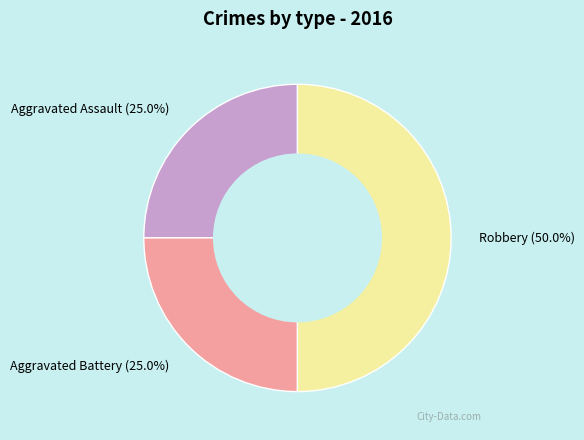

Does Aggravated Battery represent more than half of the total?

No